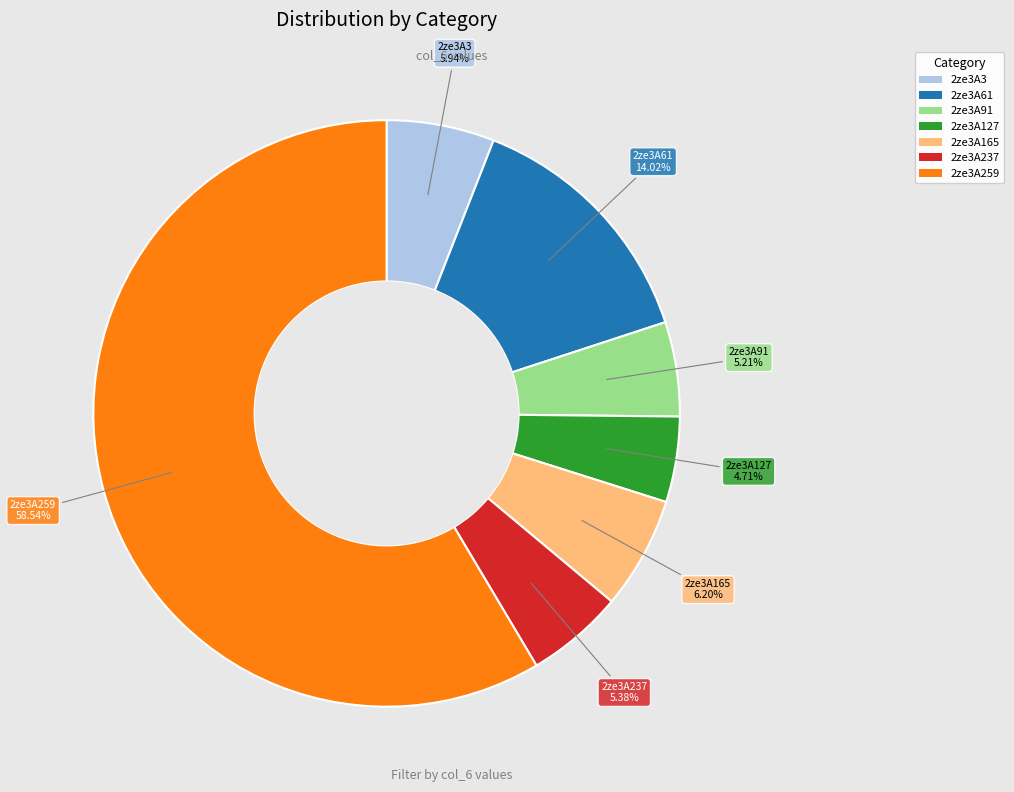

Approximately how many times larger is the value at 2ze3A127 compared to 2ze3A91?

0.9